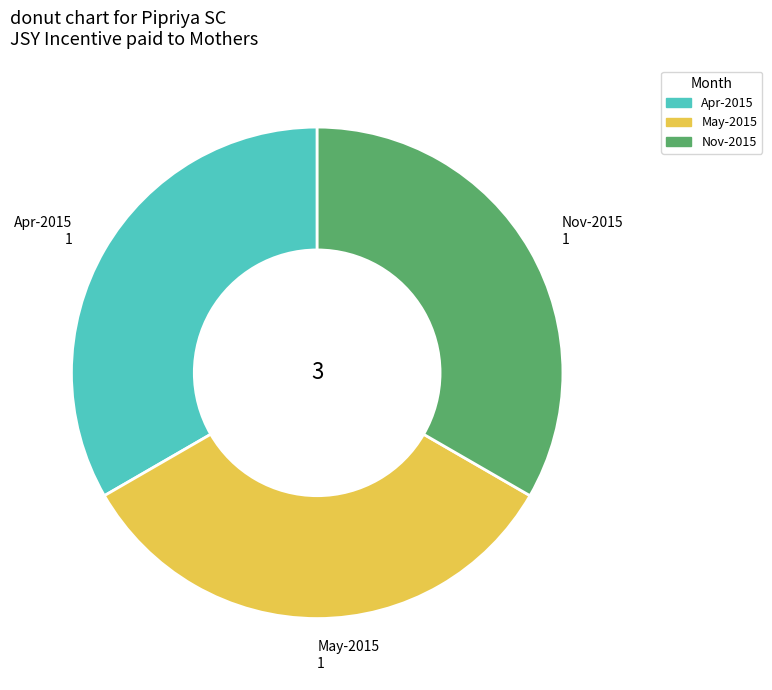

Does any single category account for the majority?

No